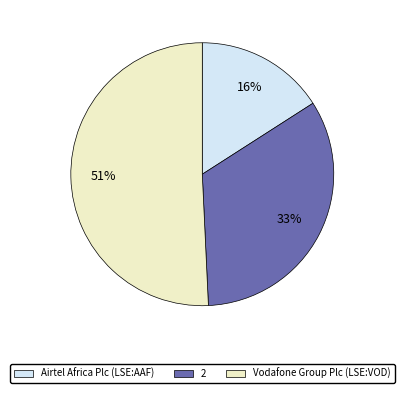

Is it true that Vodafone Group Plc (LSE:VOD) is 51% of the pie?

True